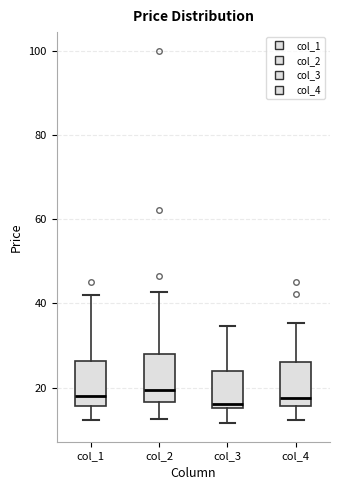

Where does the lower whisker of the box for col_1 end on the y-axis? The values are not printed on the chart, so give them approximately, as read against the axis.

12